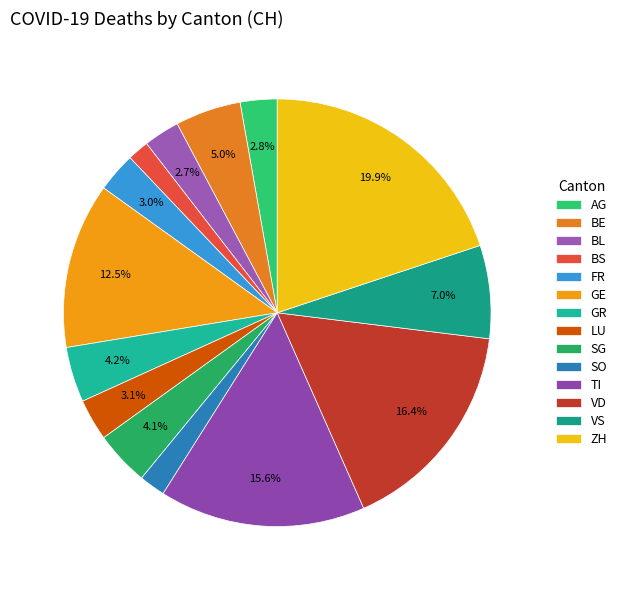

True or false: VS accounts for 7% of the total.

True